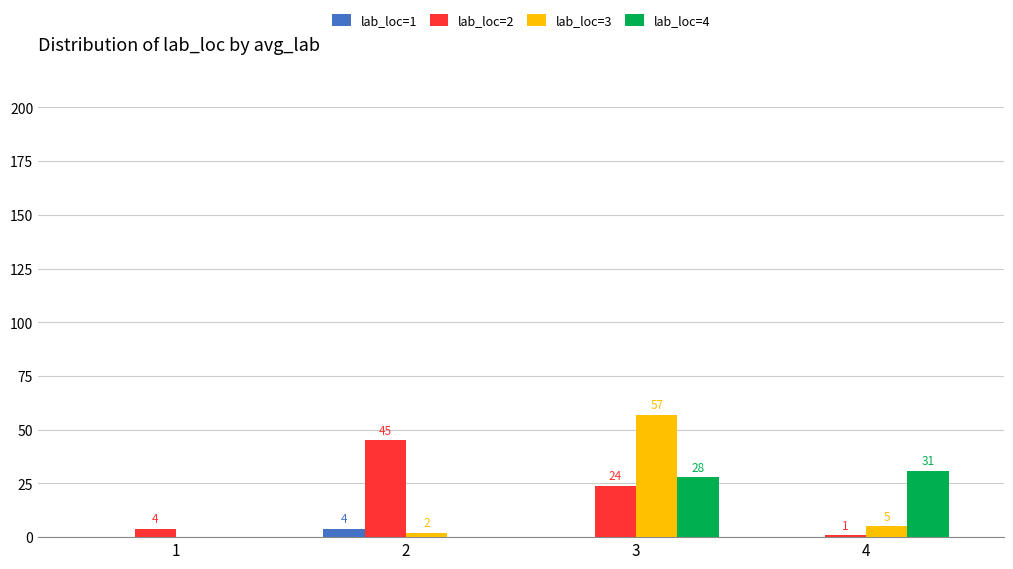

Reading left to right, extract all data points from this chart.

lab_loc=1: 0	4	0	0
lab_loc=2: 4	45	24	1
lab_loc=3: 0	2	57	5
lab_loc=4: 0	0	28	31